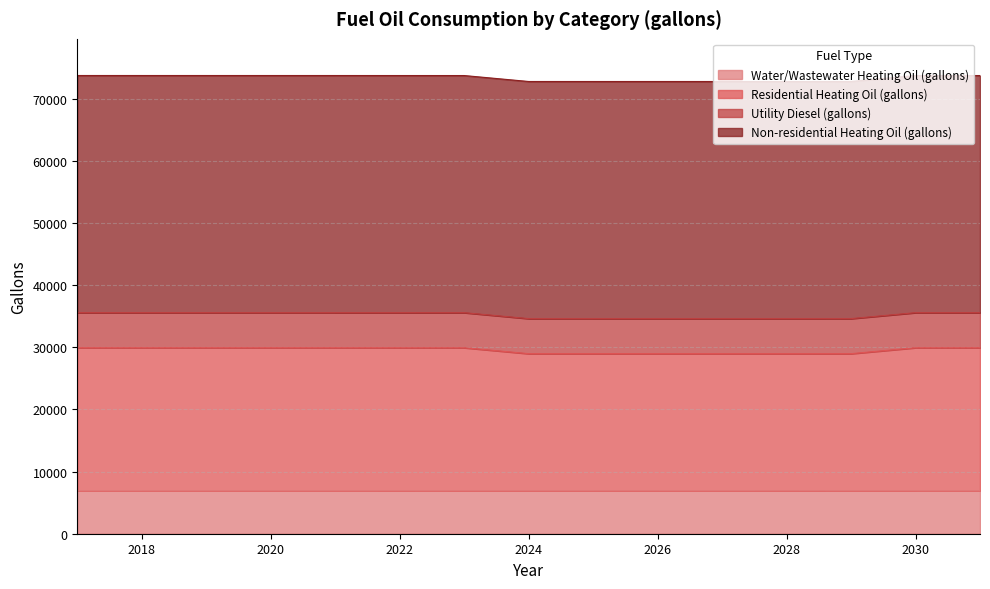

True or false: Water/Wastewater Heating Oil (gallons) and Residential Heating Oil (gallons) cross at least once.

False